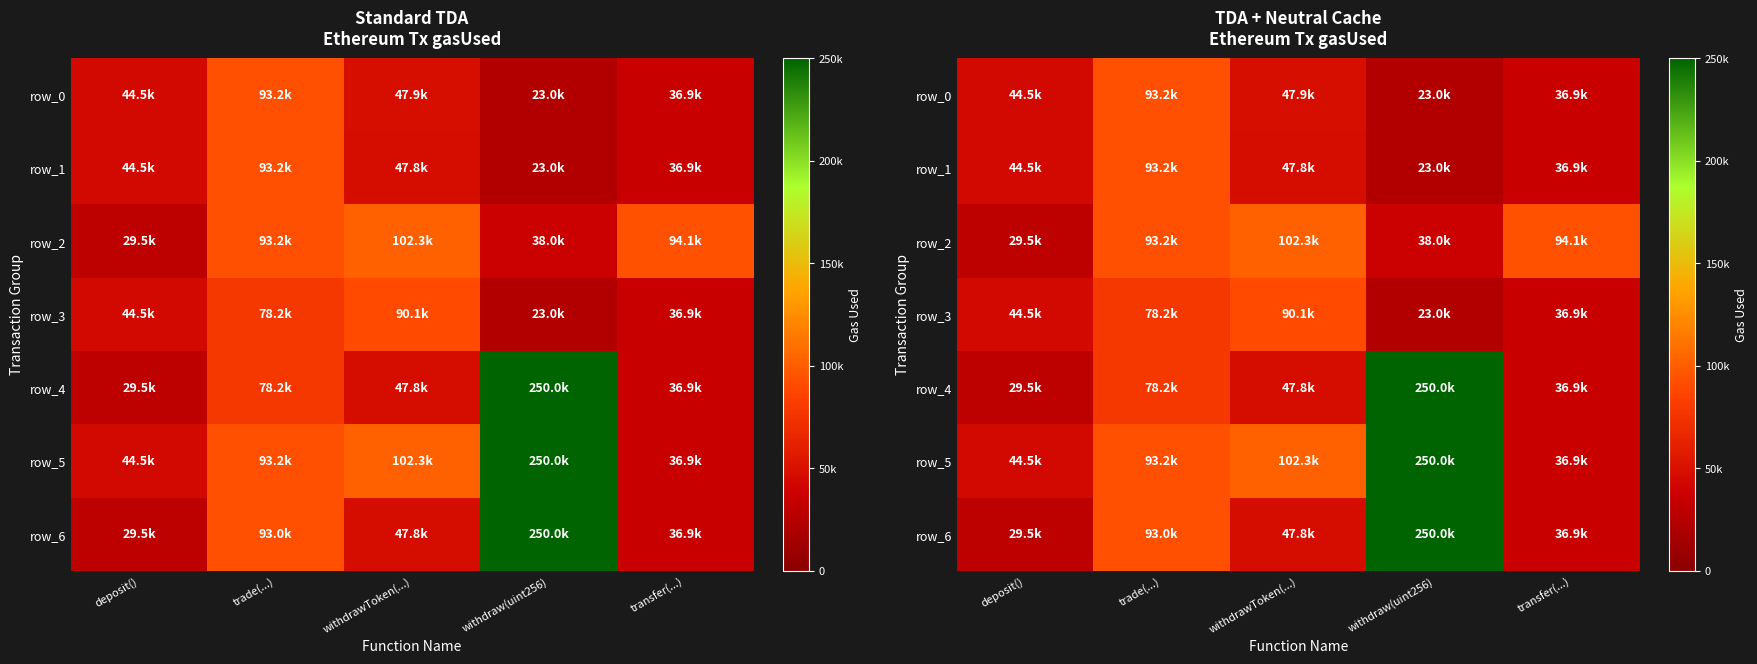

What is the minimum value for row_0?

22964